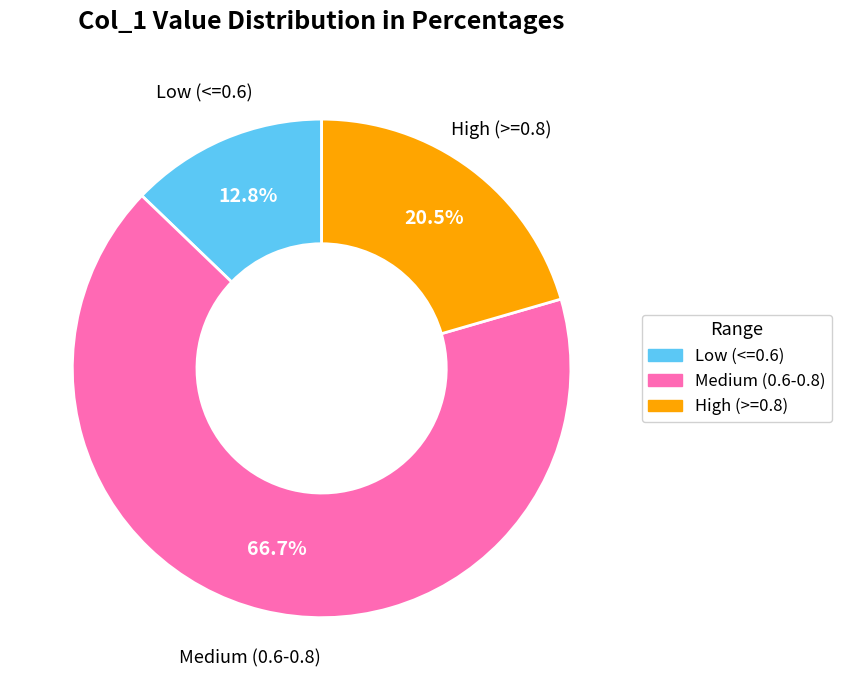

To the nearest percent, what is the difference between the largest and smallest slice percentages?

54%